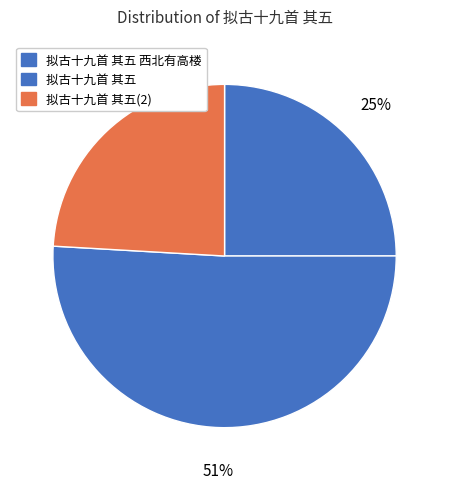

How many segments does this pie chart have?

3